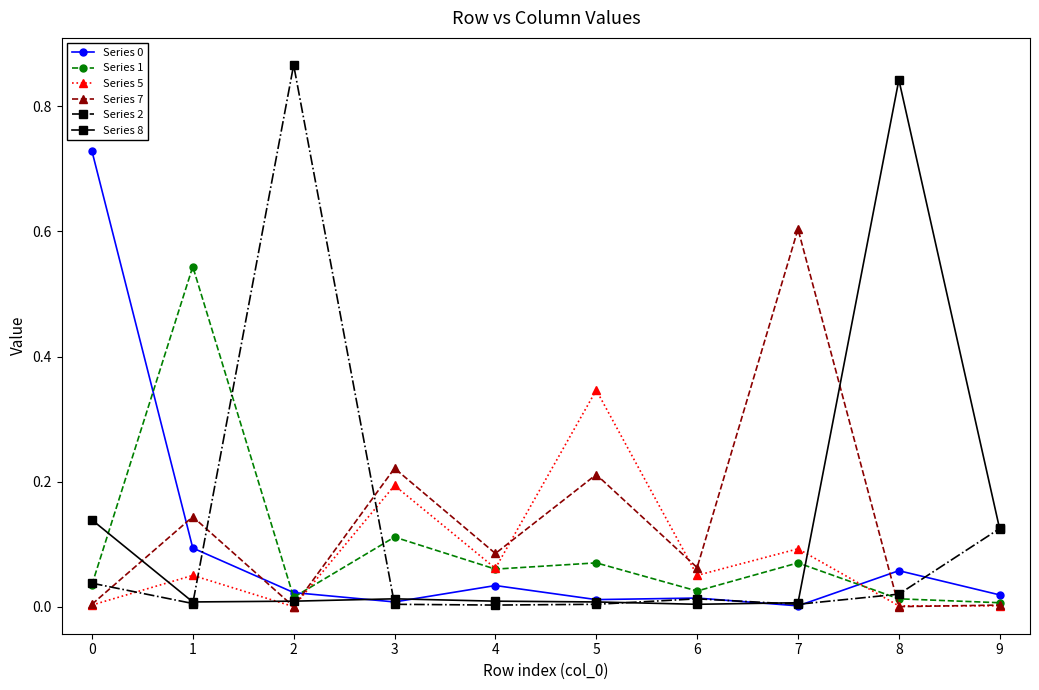

True or false: Series 7 and Series 0 cross at least once.

True